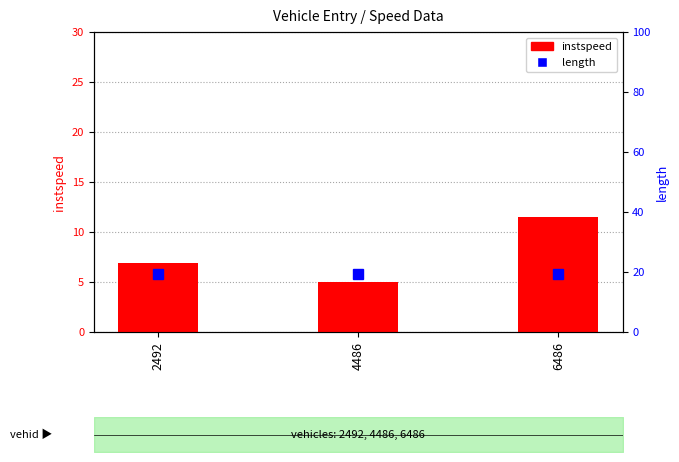

How many values in the instspeed series are below 6?

1